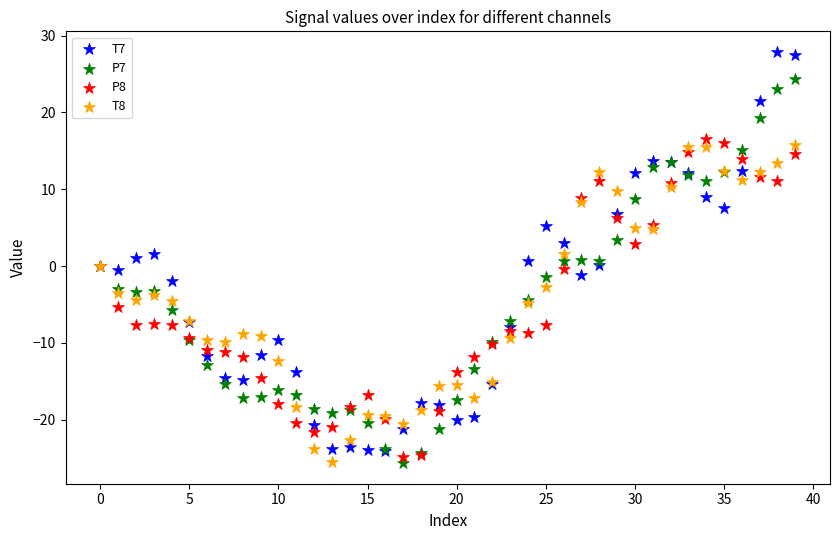

What are all the series names shown in the legend?

T7, P7, P8, T8